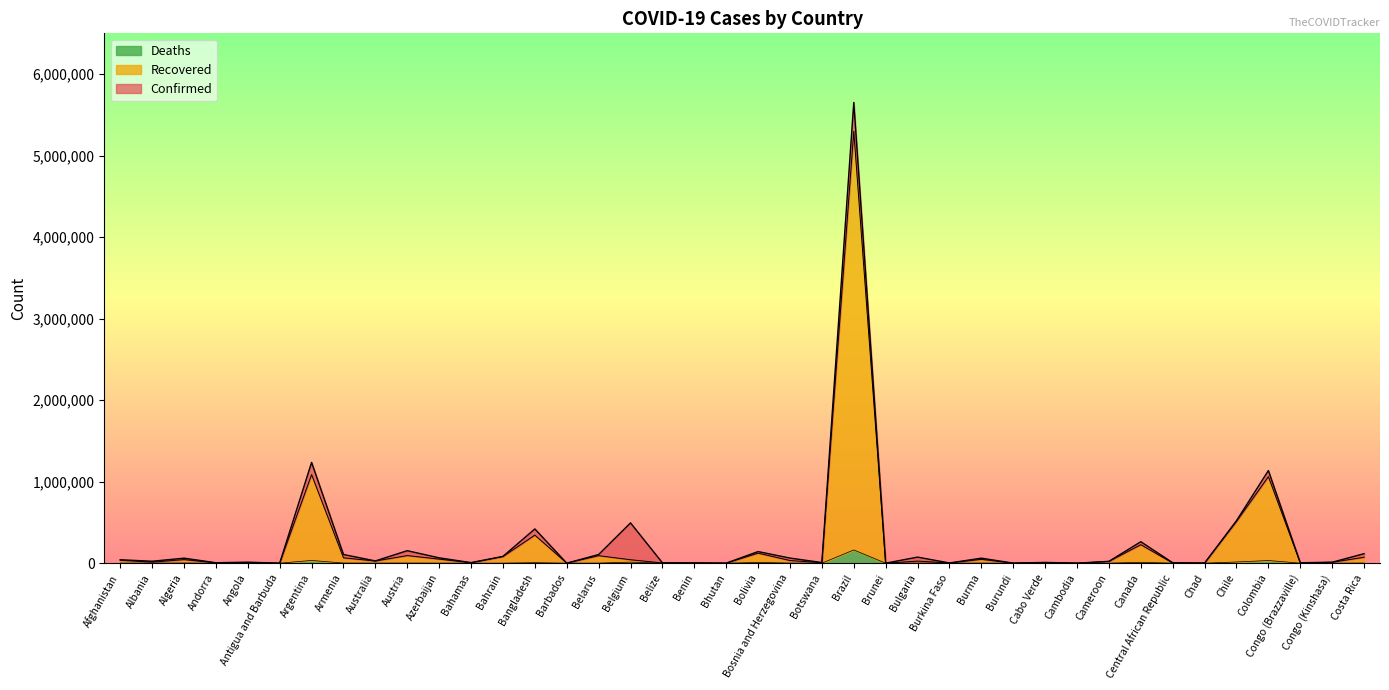

How many data points in Recovered are less than 25437?

20